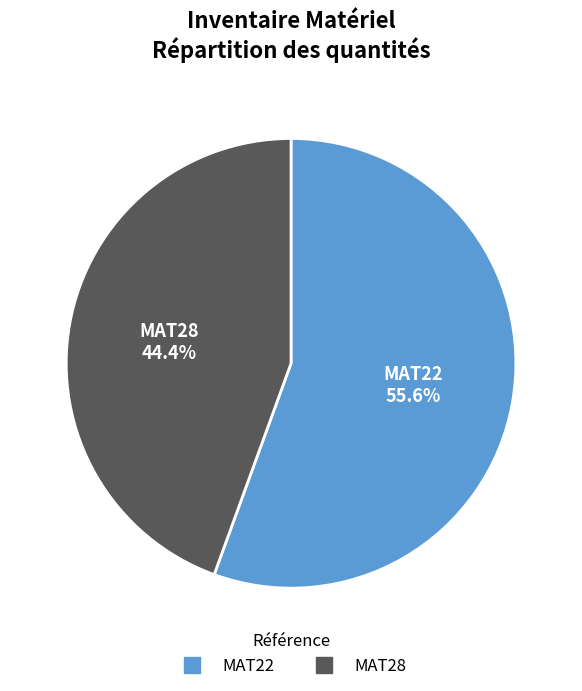

What percentage is the MAT22 slice, to the nearest percent?

56%